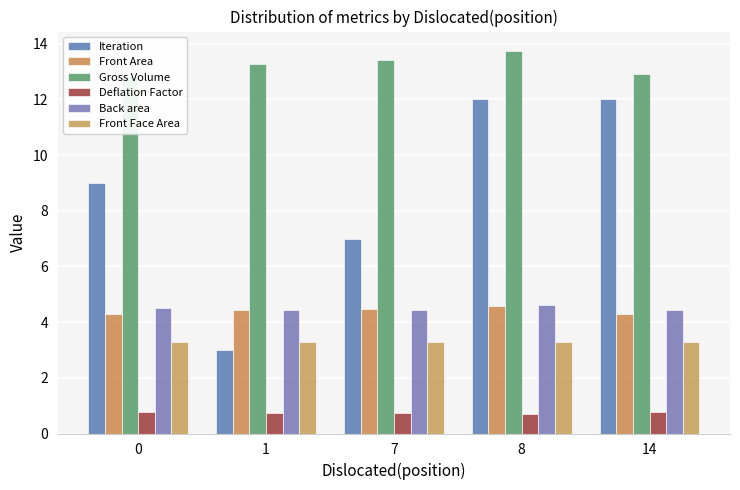

At 8, list the series in order from smallest to largest.

Deflation Factor, Front Face Area, Front Area, Back area, Iteration, Gross Volume